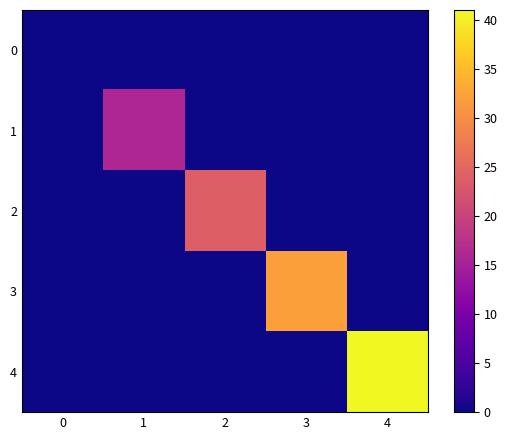

List the series in order of their peak value, lowest first.

0, 1, 2, 3, 4